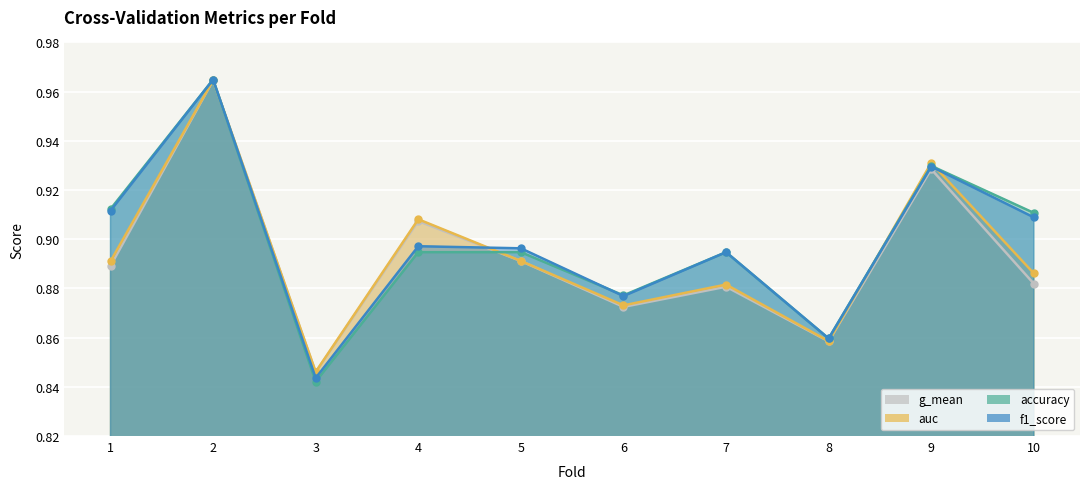

Where is the first local minimum for accuracy?

3